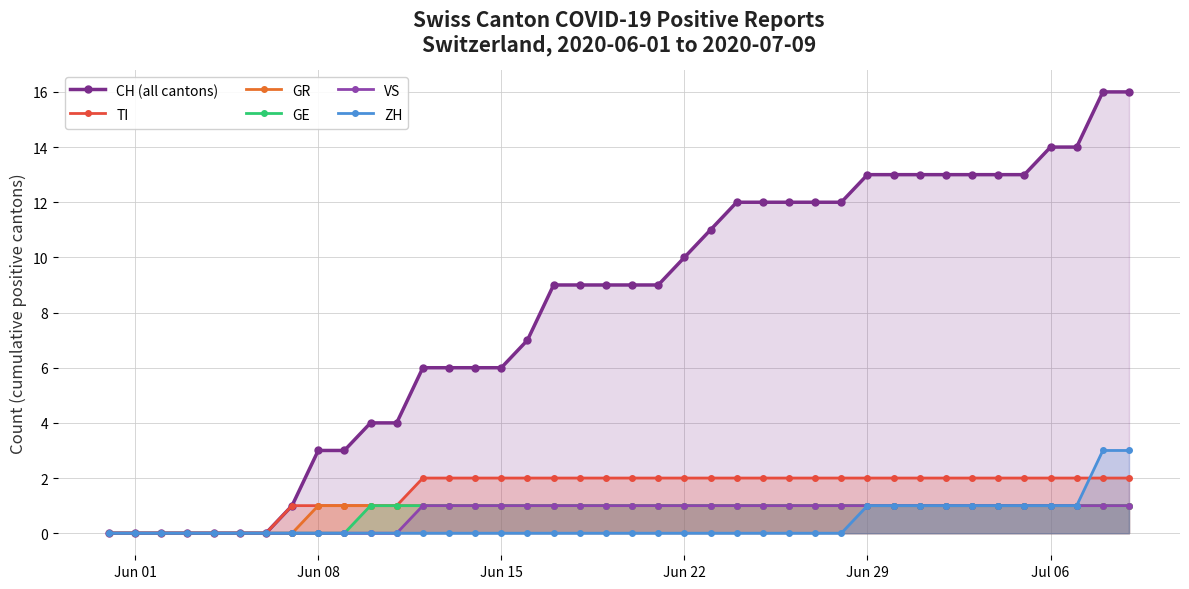

What is the highest value of the CH (all cantons) series?

16